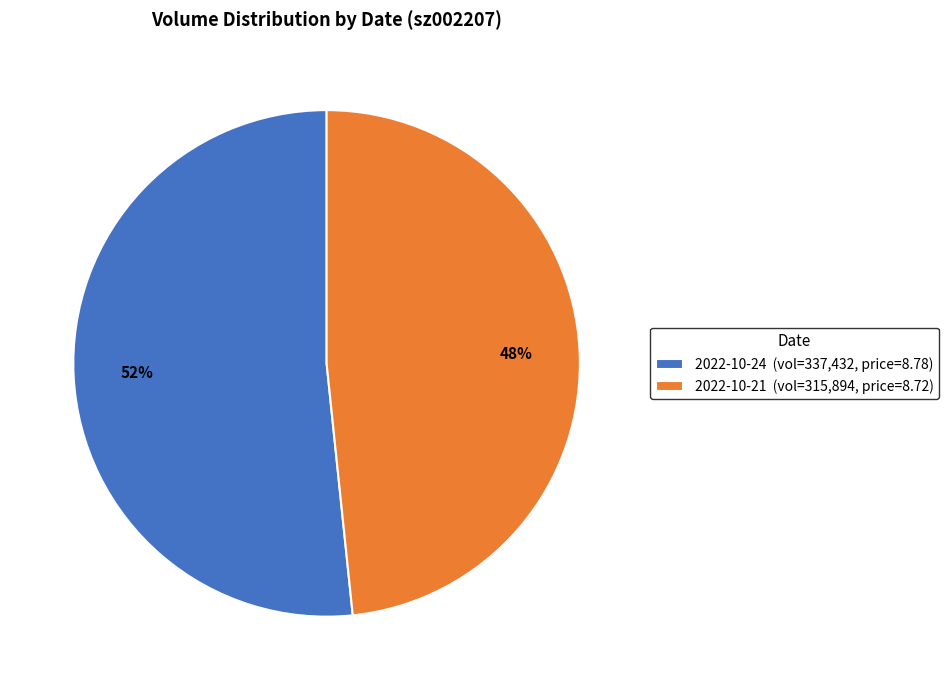

Between 2022-10-24 (vol=337,432, price=8.78) and 2022-10-21 (vol=315,894, price=8.72), which is larger?

2022-10-24 (vol=337,432, price=8.78)